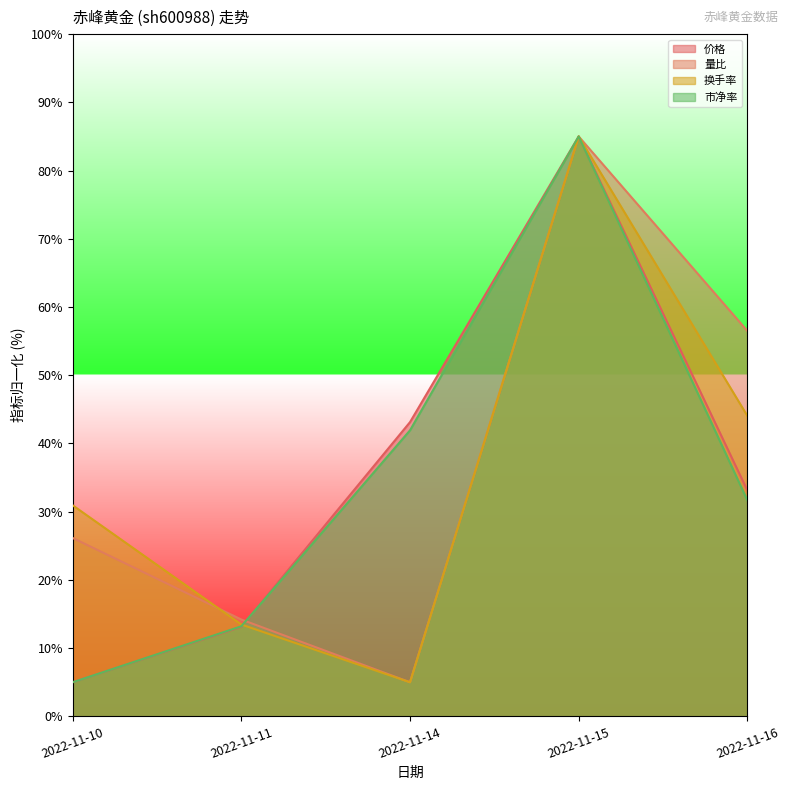

Reading right to left, extract all data points from this chart.

价格: 33.1	85.0	43.1	13.1	5.0
量比: 56.5	85.0	5.0	14.2	26.1
换手率: 44.0	85.0	5.0	13.5	30.9
市净率: 31.7	85.0	41.9	13.2	5.0